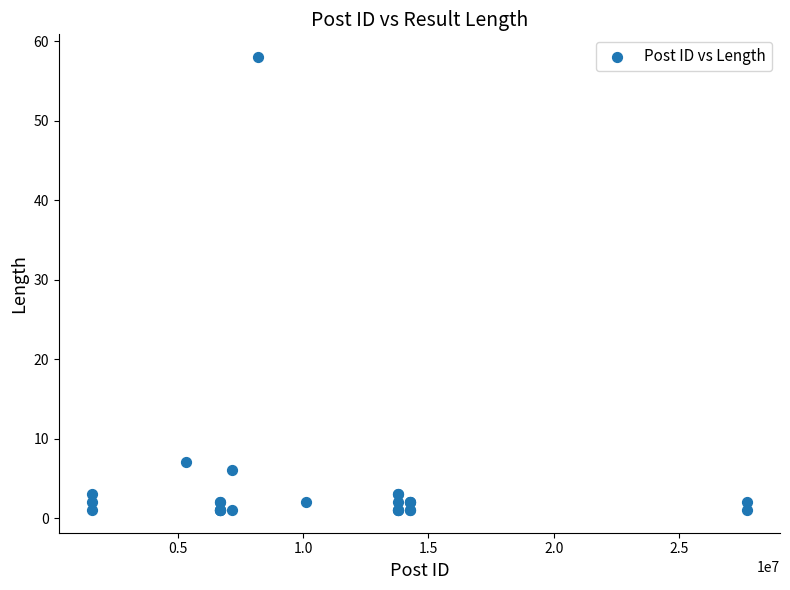

What Y value in the scatter plot is closest to 29?

7